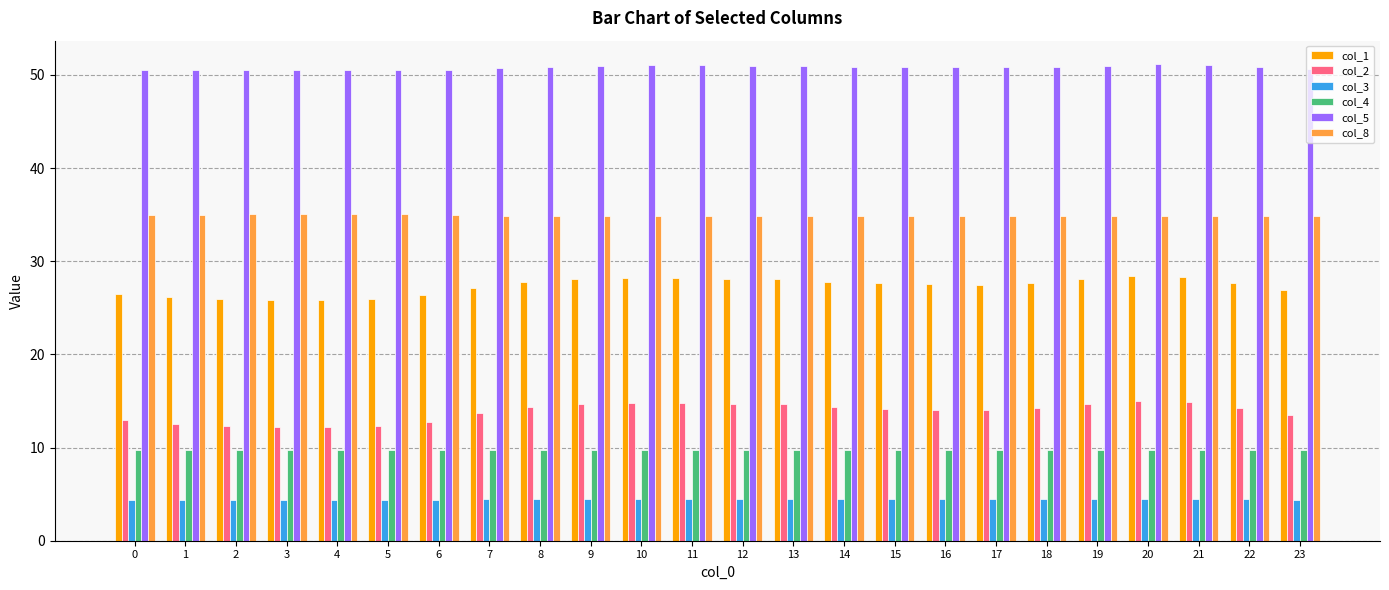

What is the value of the col_5 bar at the 16th from the left?

50.8